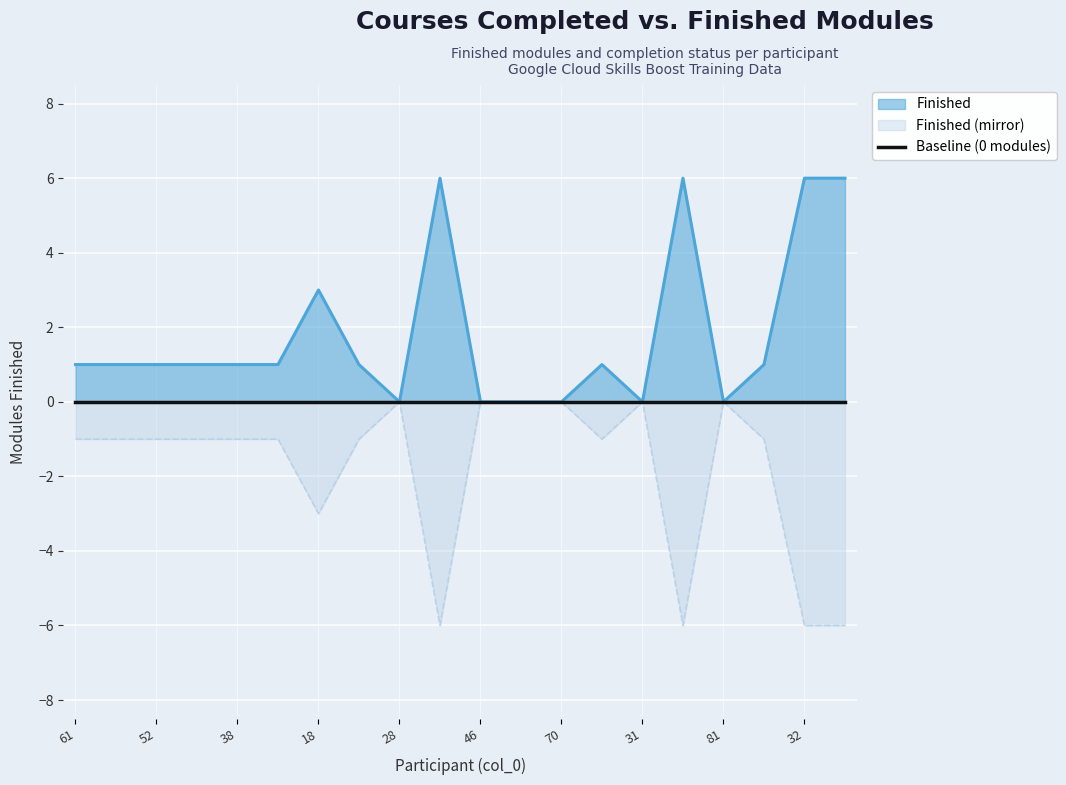

Is it true that Finished (mirror) equals 0 at 70?

True